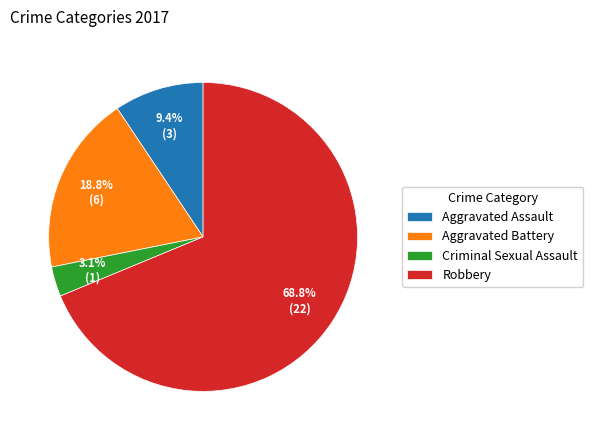

How many slices are in this pie chart?

4